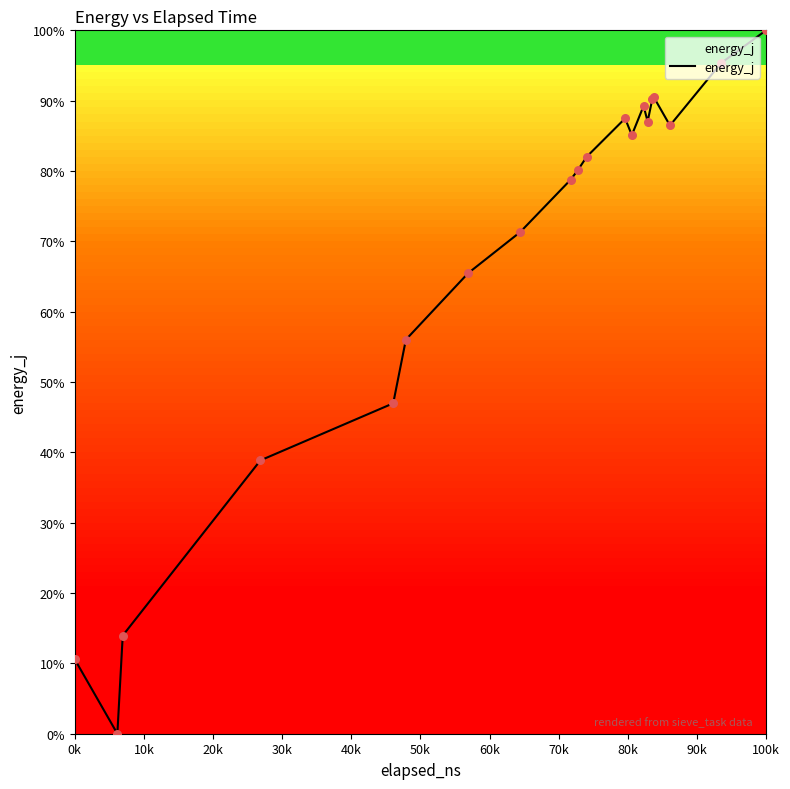

What is the greatest value displayed?

100.0